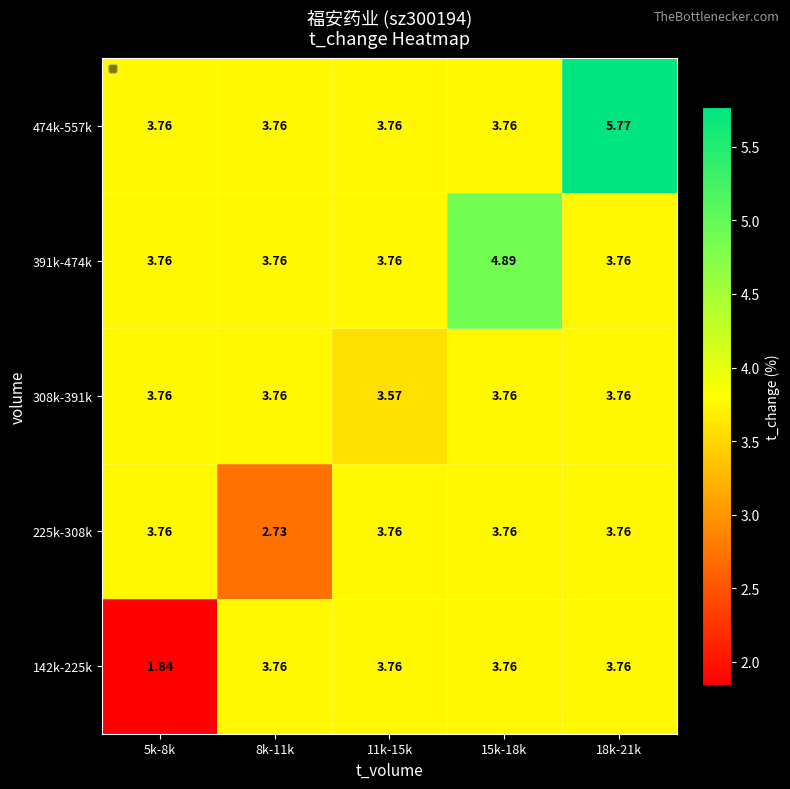

Is the value of 225k-308k at 8k-11k greater than the value of 391k-474k at 8k-11k?

No